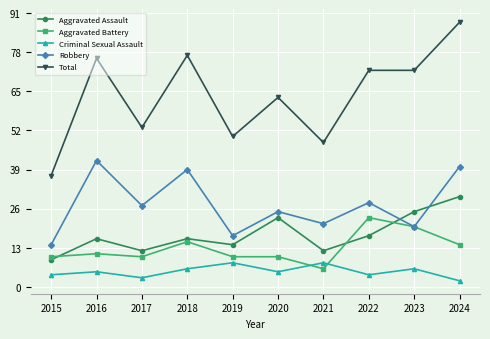

Reading left to right, list all the values displayed in this chart.

Aggravated Assault: 9	16	12	16	14	23	12	17	25	30
Aggravated Battery: 10	11	10	15	10	10	6	23	20	14
Criminal Sexual Assault: 4	5	3	6	8	5	8	4	6	2
Robbery: 14	42	27	39	17	25	21	28	20	40
Total: 37	76	53	77	50	63	48	72	72	88